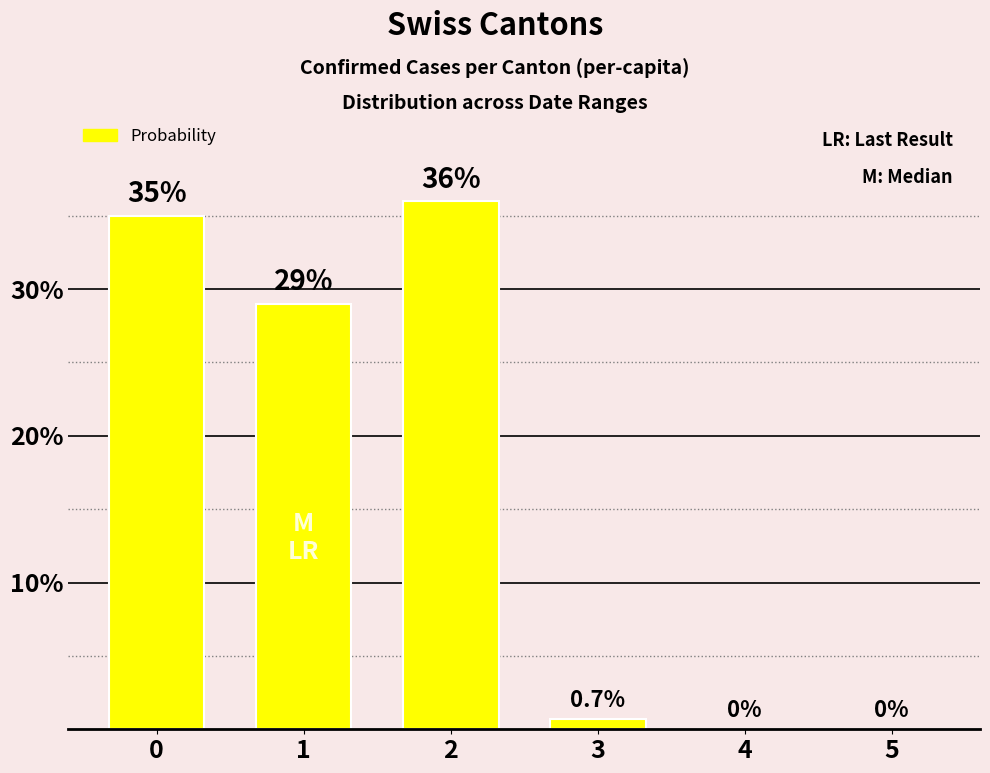

Where is the data nearest to the value 18?

1